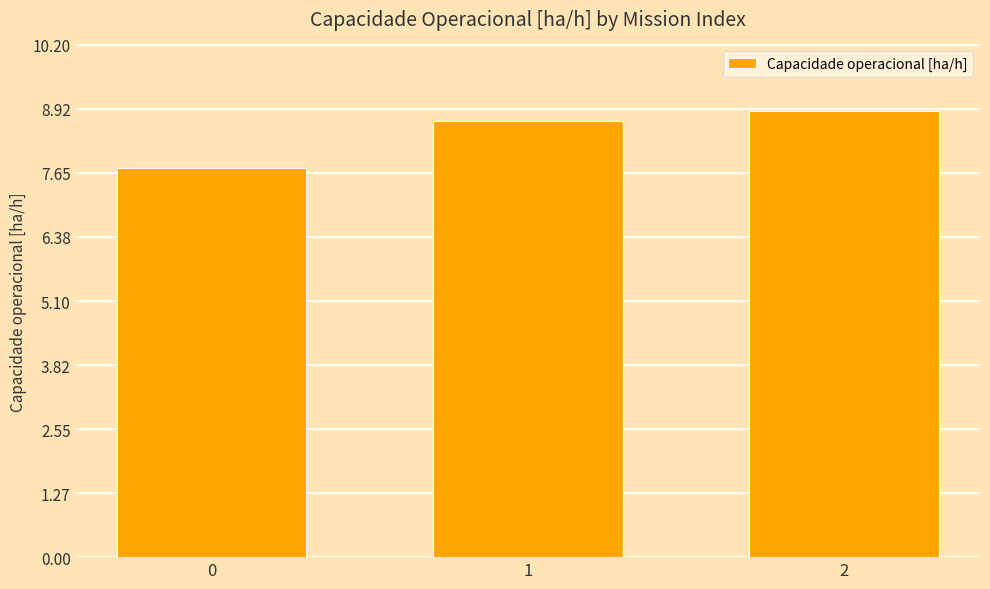

List the labels in order of value, smallest first.

0, 1, 2